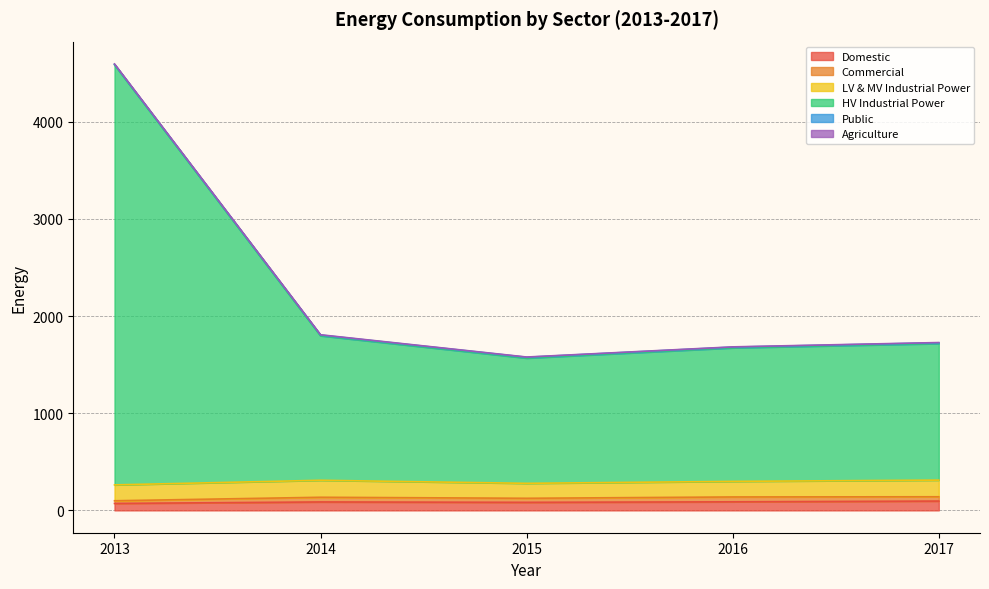

What is the value of the Domestic point at the 3rd from the left?

83.1